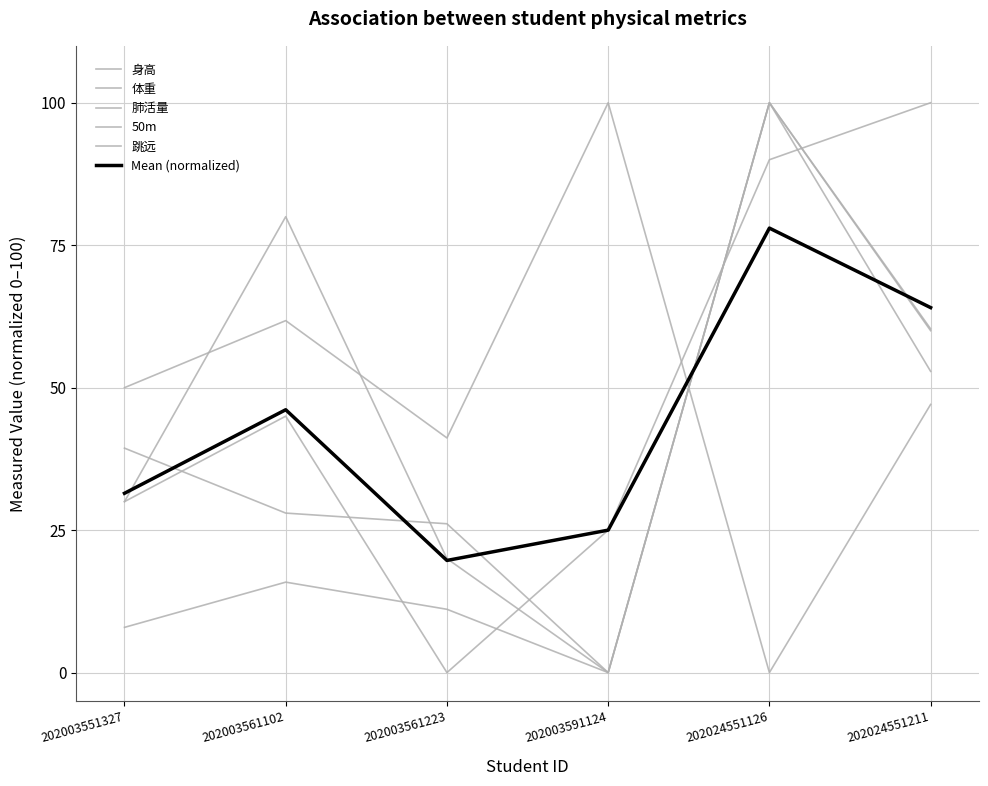

Between 202003561223 and 202003591124, which series saw the biggest shift?

50m